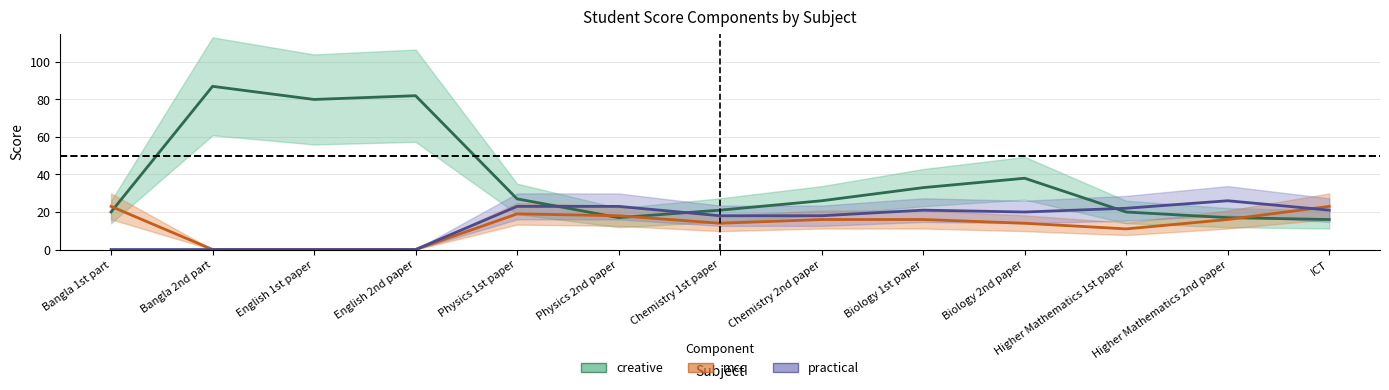

Where does the practical series first go above 20?

Physics 1st paper